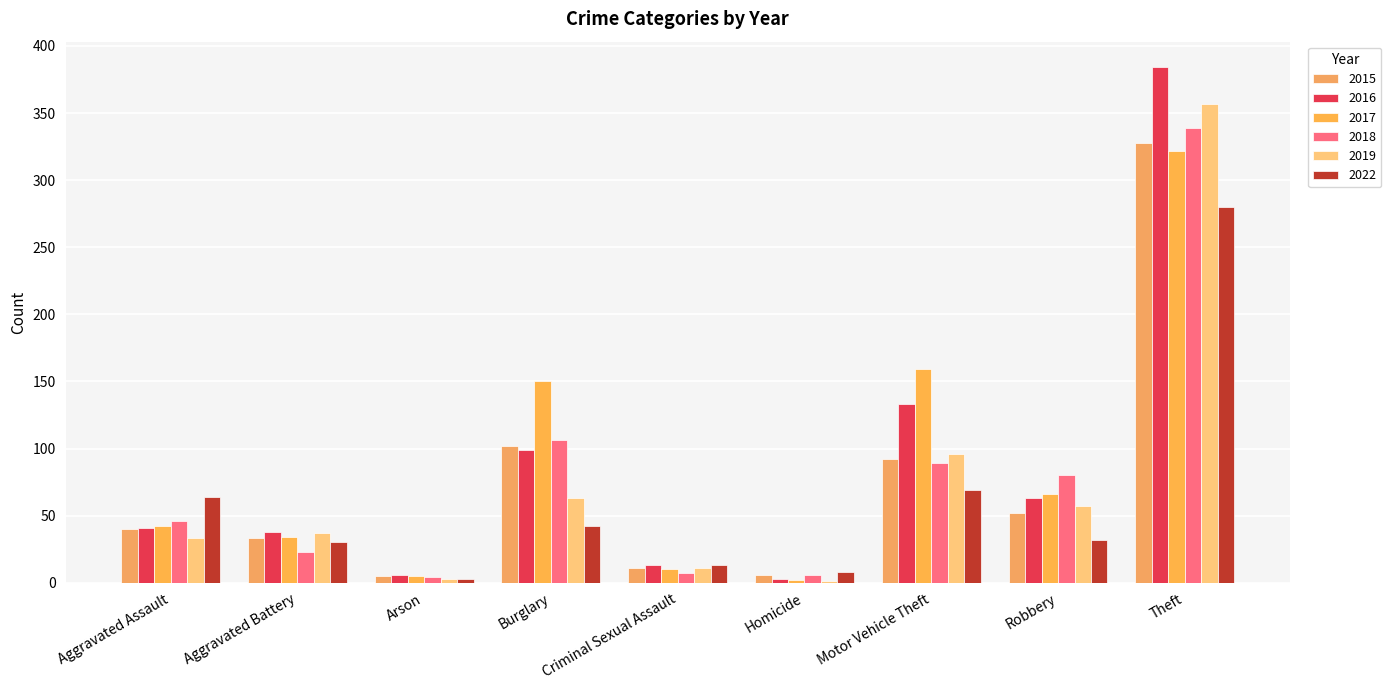

How many distinct data groups are displayed?

6